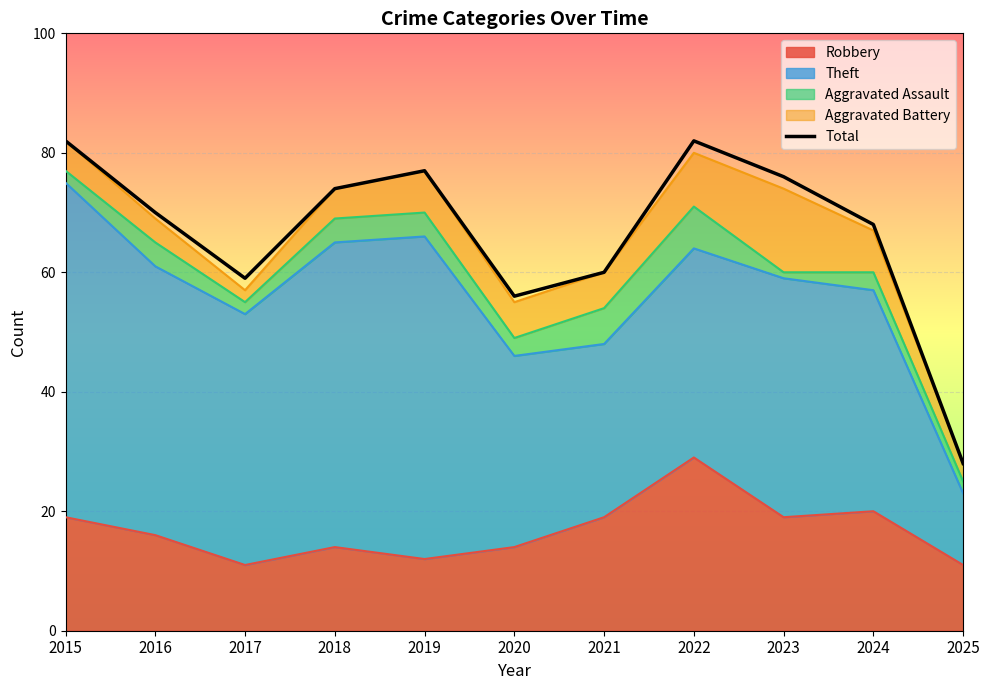

True or false: the data shows 76 at 2023.

True